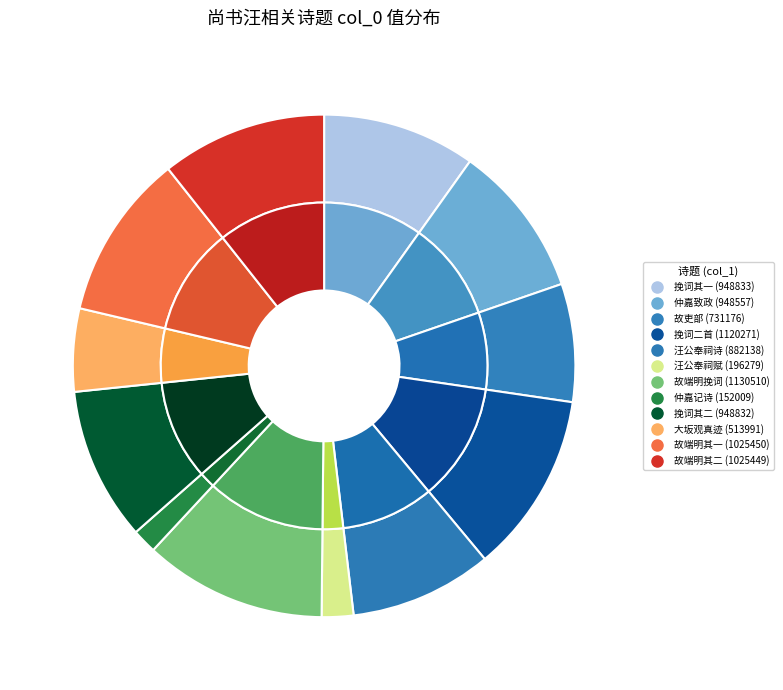

To the nearest percent, what percentage of the pie is 大坂往返得诗十绝 其二 观尚书汪文节公真迹?

5%